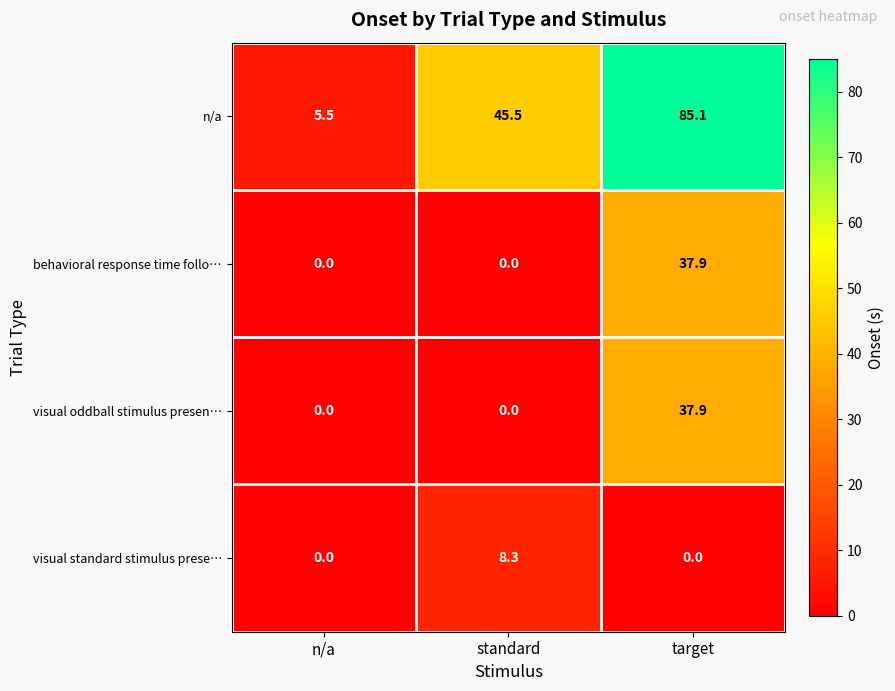

How many positive values does the visual standard stimulus prese… series have?

1